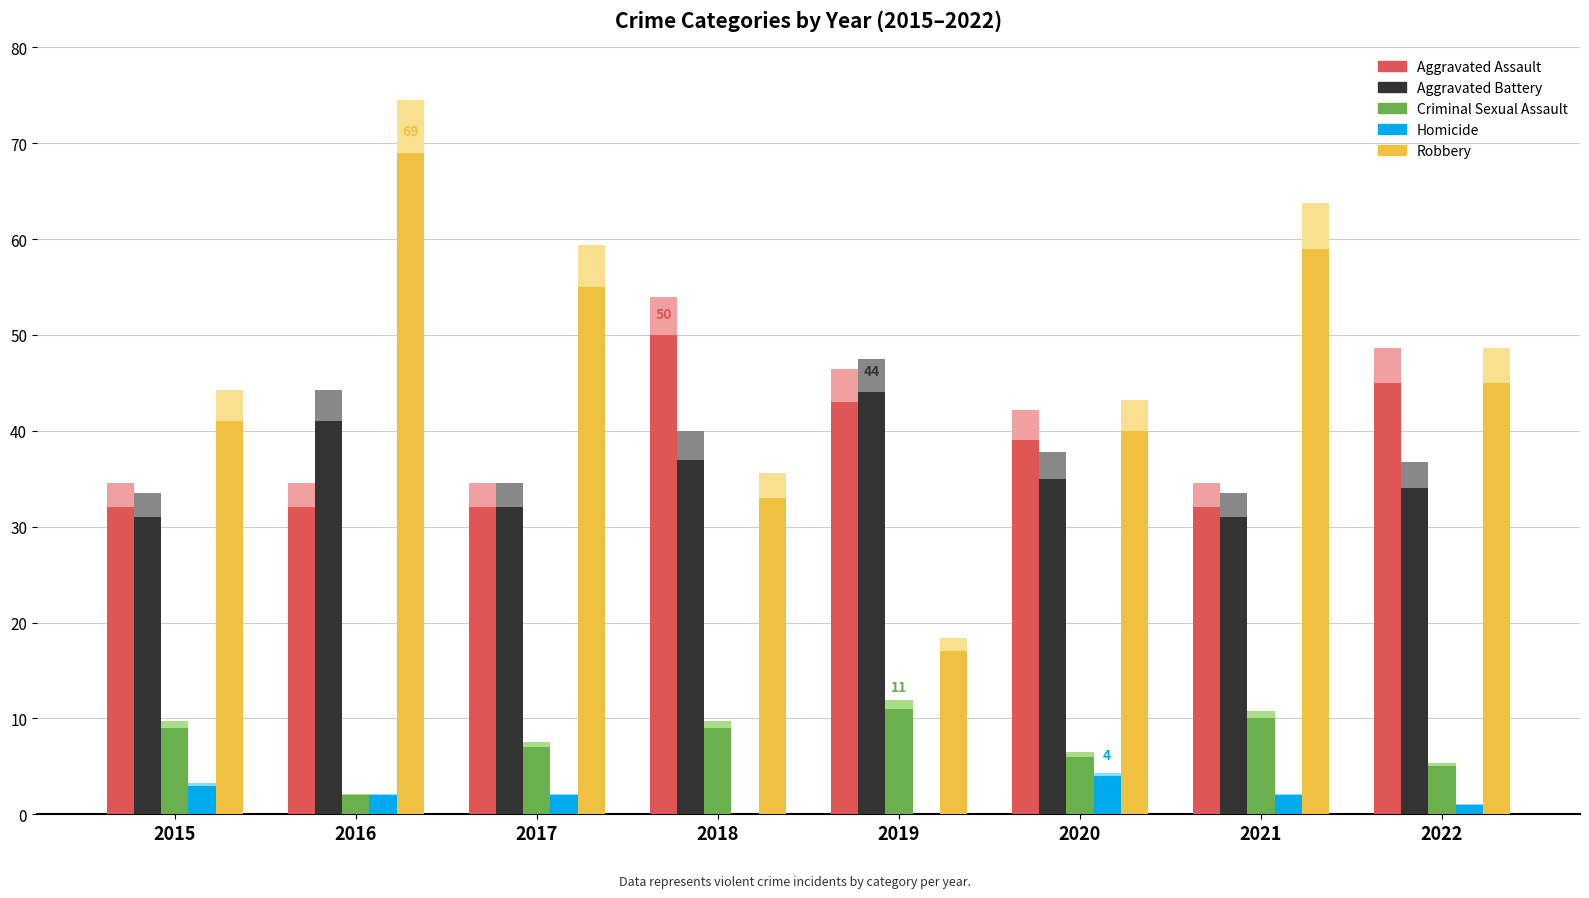

At how many categories does at least one series exceed 5?

8